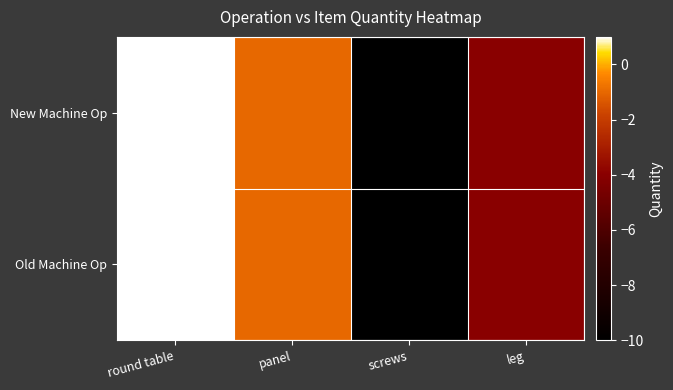

At how many categories does at least one series exceed -8?

3